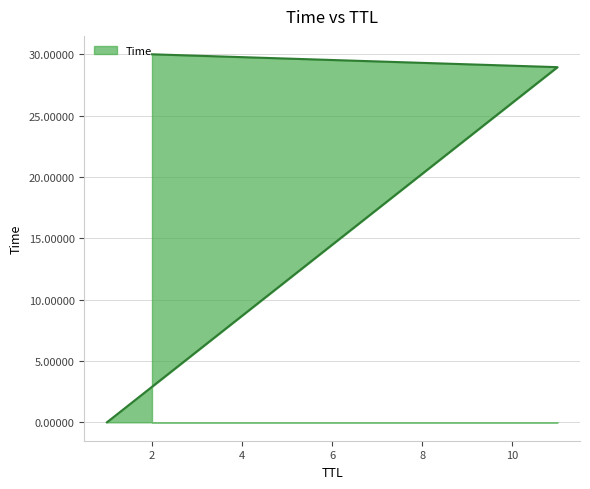

Which category has the highest value across all series?

2